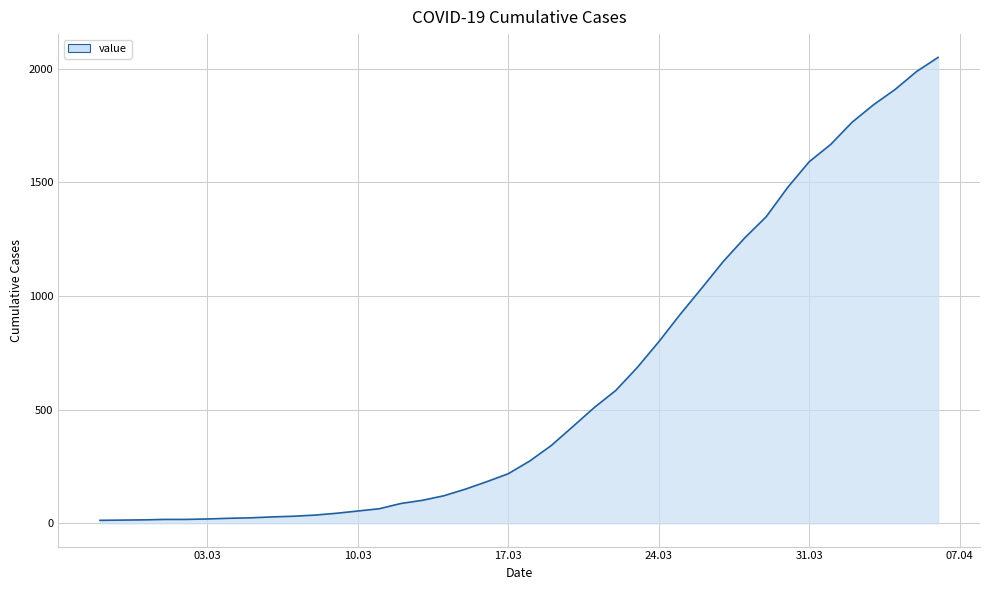

What is the maximum value shown in the chart?

2049